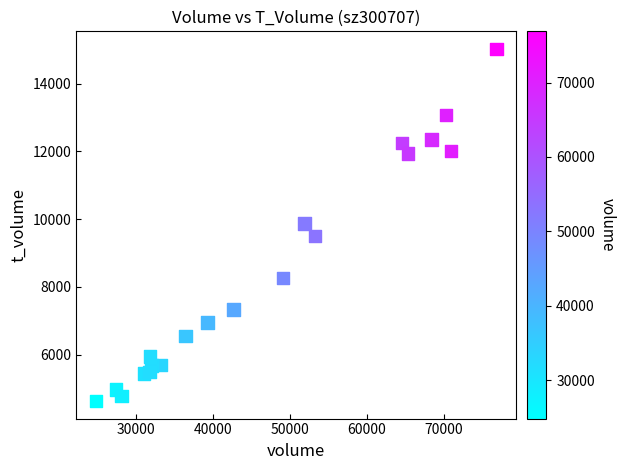

What is the range of X values (max minus min)?

52004